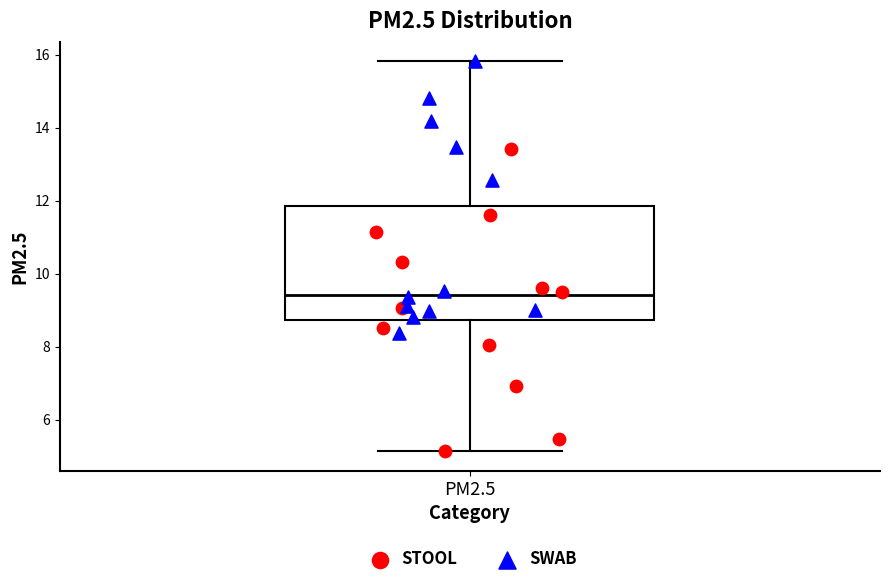

Read this box plot against the y-axis: the position of the median line, the range covered by the box, and the ends of both whiskers. The values are not printed on the chart, so give them approximately, as read against the axis.

median 9.4, box 8.8 to 11.8, whiskers 5.2 to 15.8